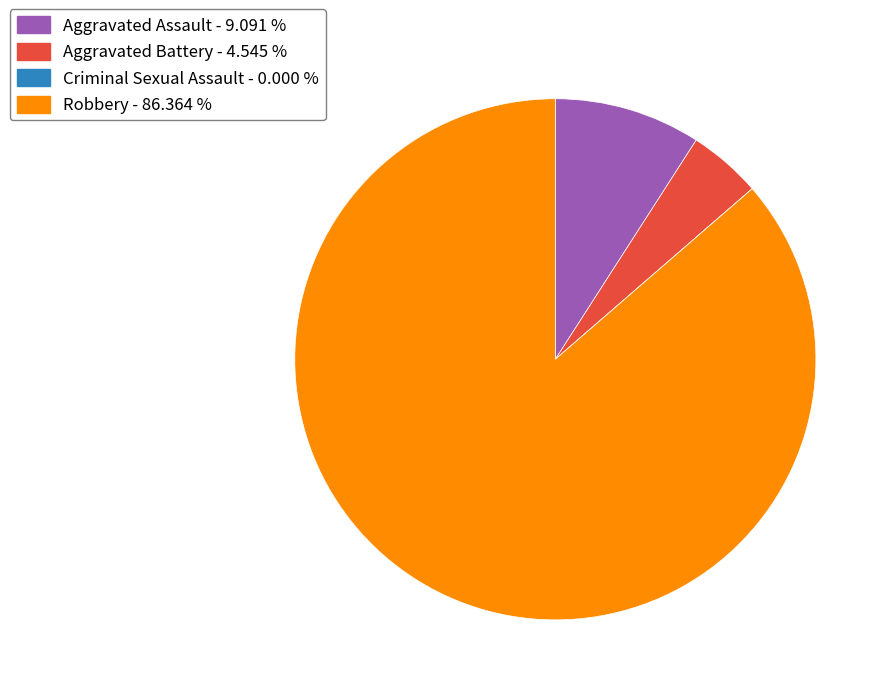

Does Aggravated Assault account for over 50% of the chart?

No